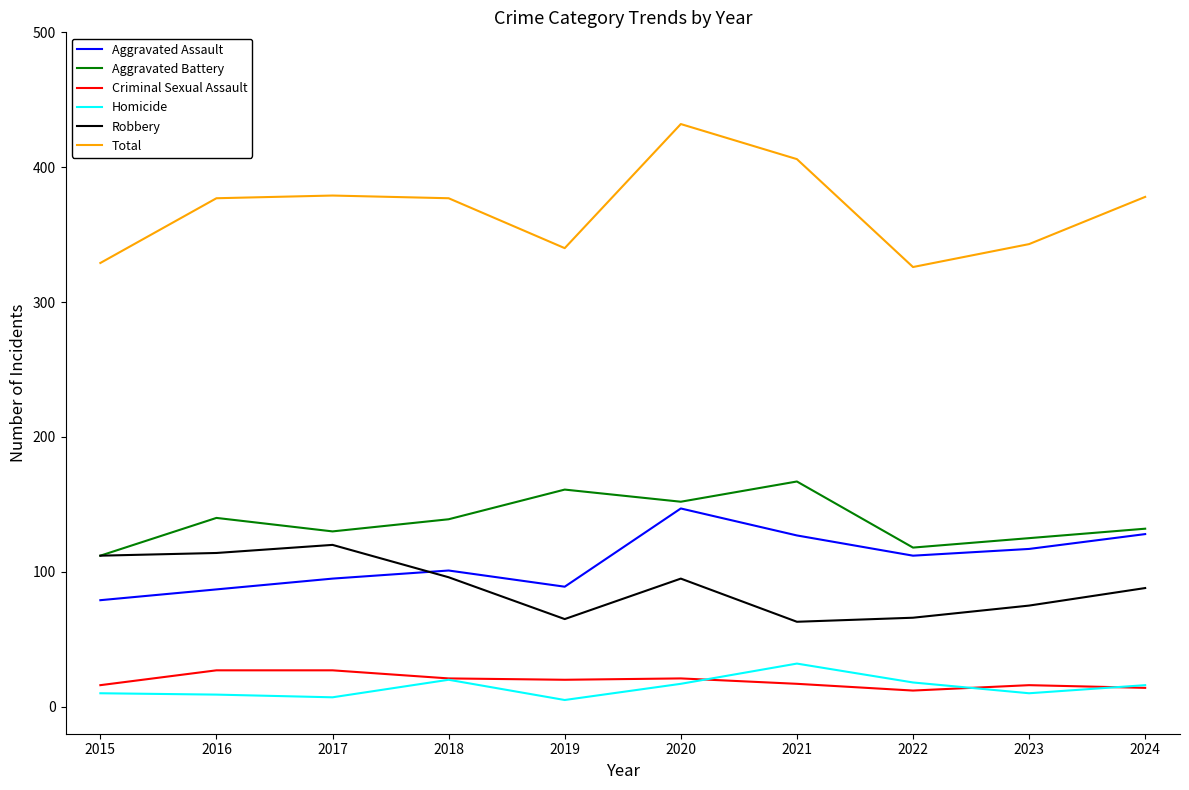

How many categories are shown in the chart?

10